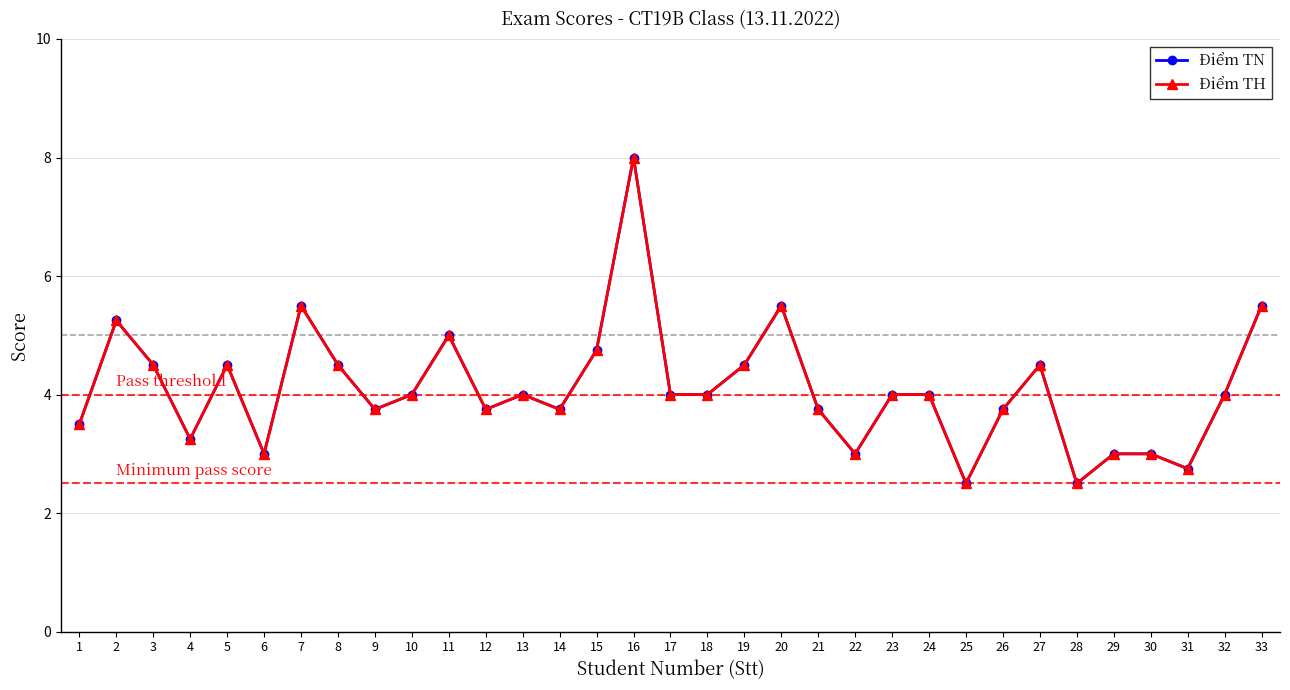

Read the Điểm TH value at 24.

4.0